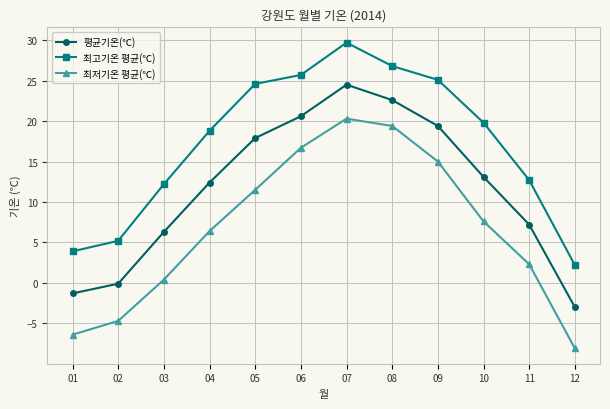

What are all the series names shown in the legend?

평균기온(℃), 최고기온 평균(℃), 최저기온 평균(℃)